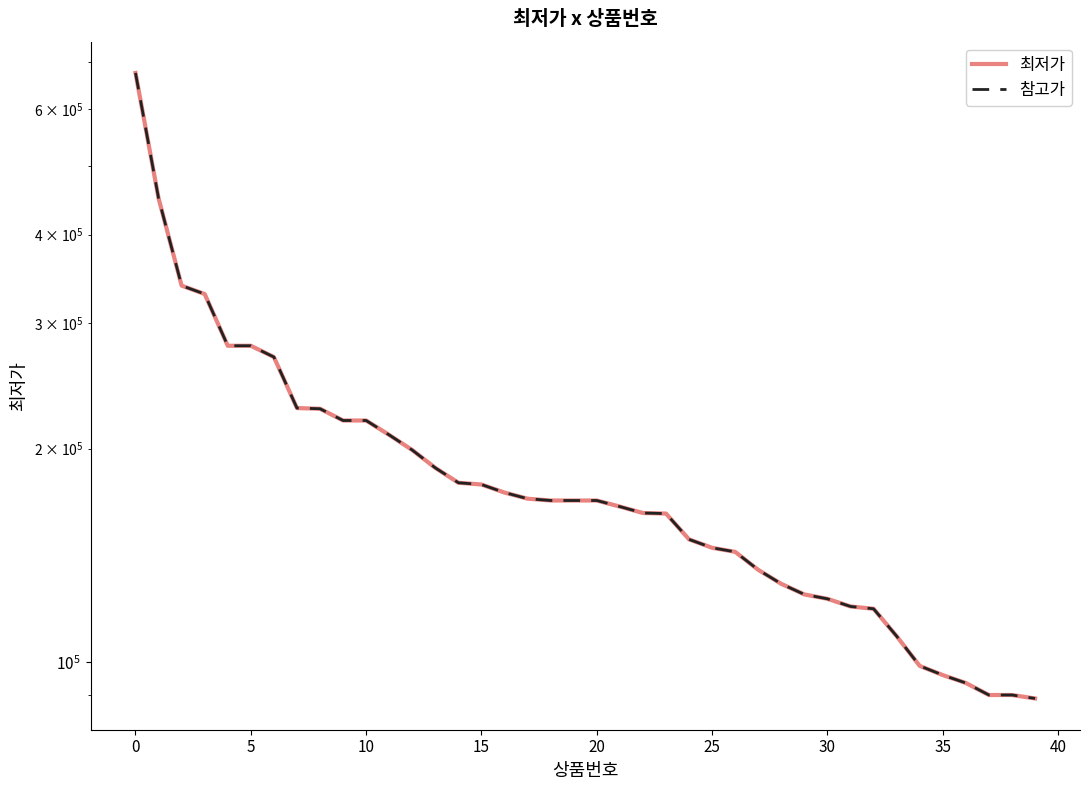

What is the total value across all series at 27?

270000